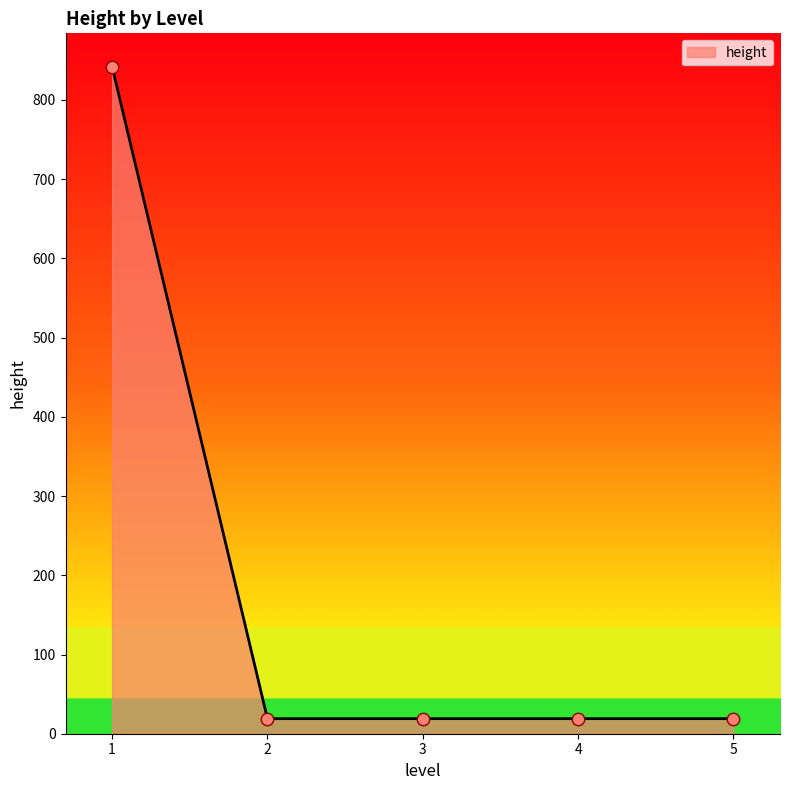

Approximately how many times larger is the value at 4 compared to 5?

1.0